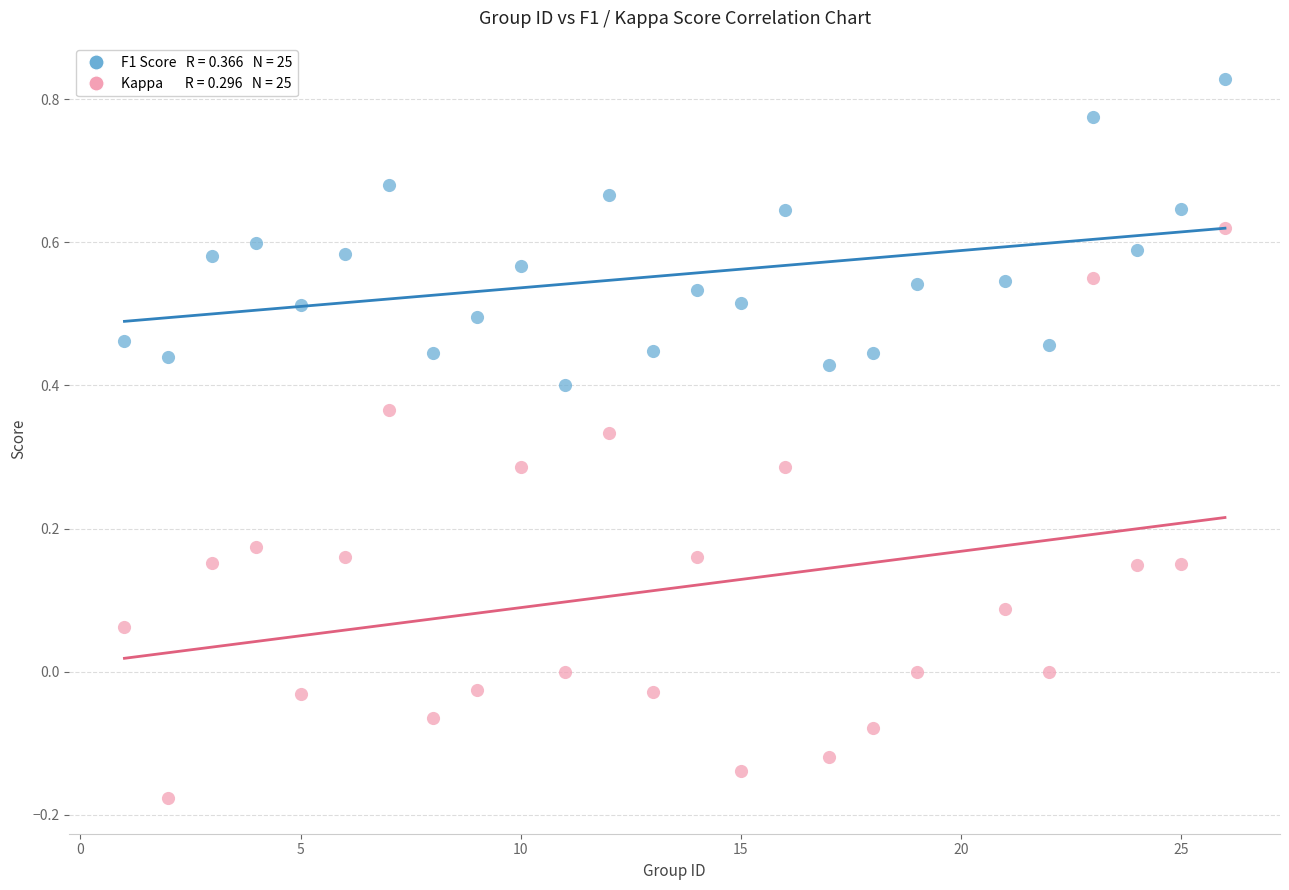

Across all data points, what is the range of Y values (max minus min)?

1.0